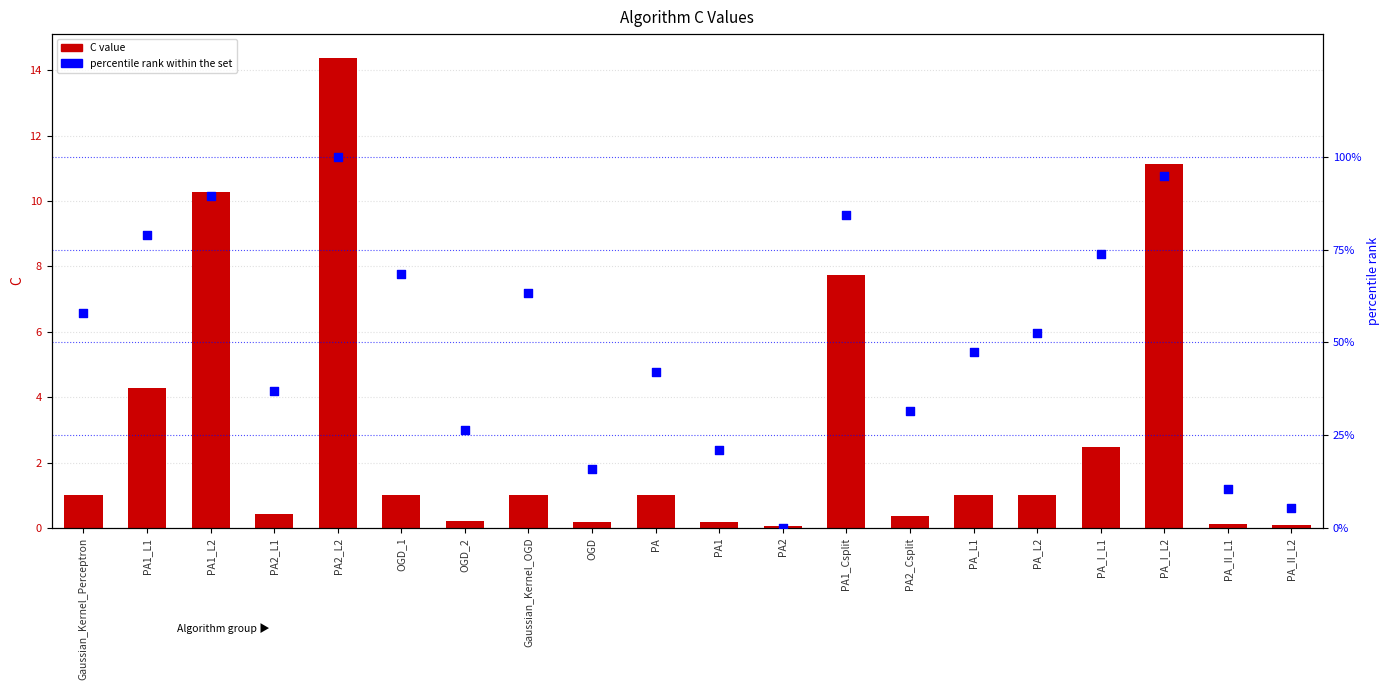

Which series contains the highest Y value?

percentile rank